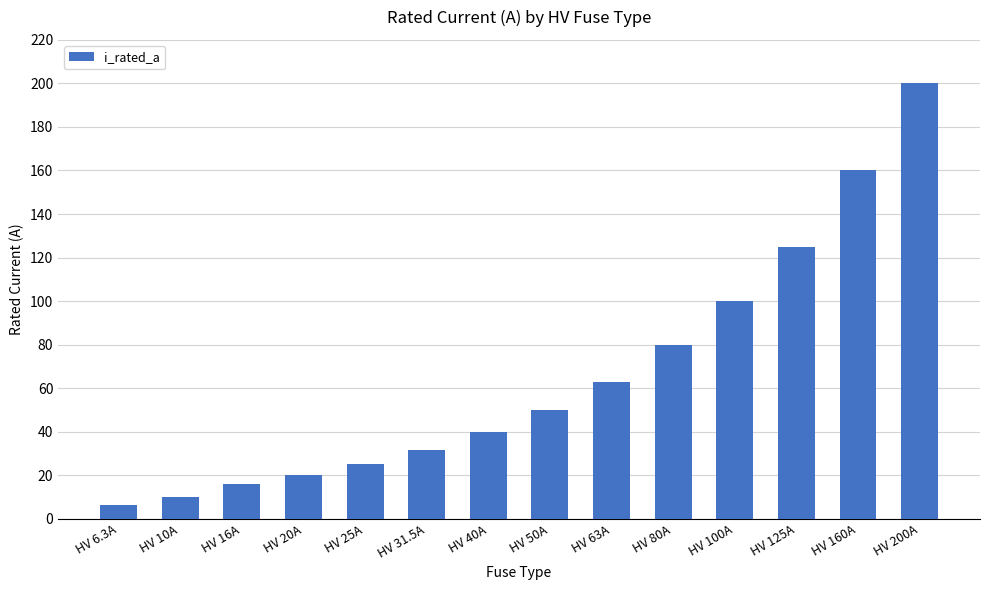

What is the value of the 8th bar from the left?

50.0